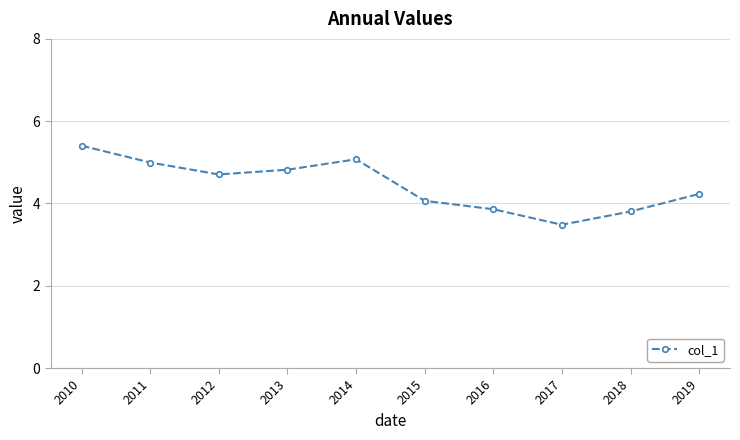

Is it true that the value at 2011 is 1.0?

False